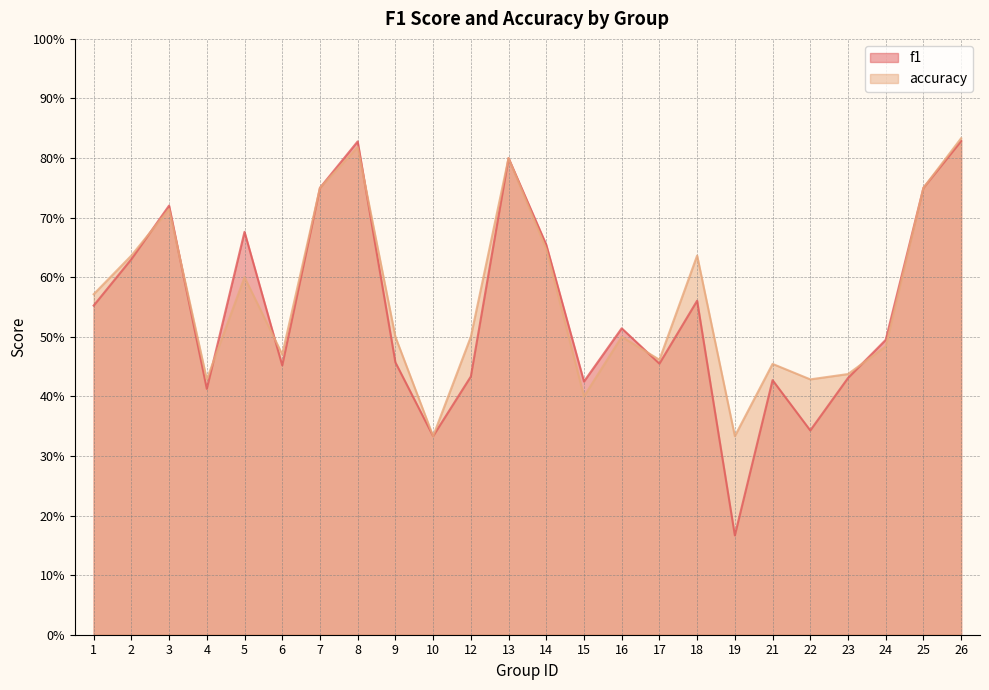

Count the number of data series in this chart.

2